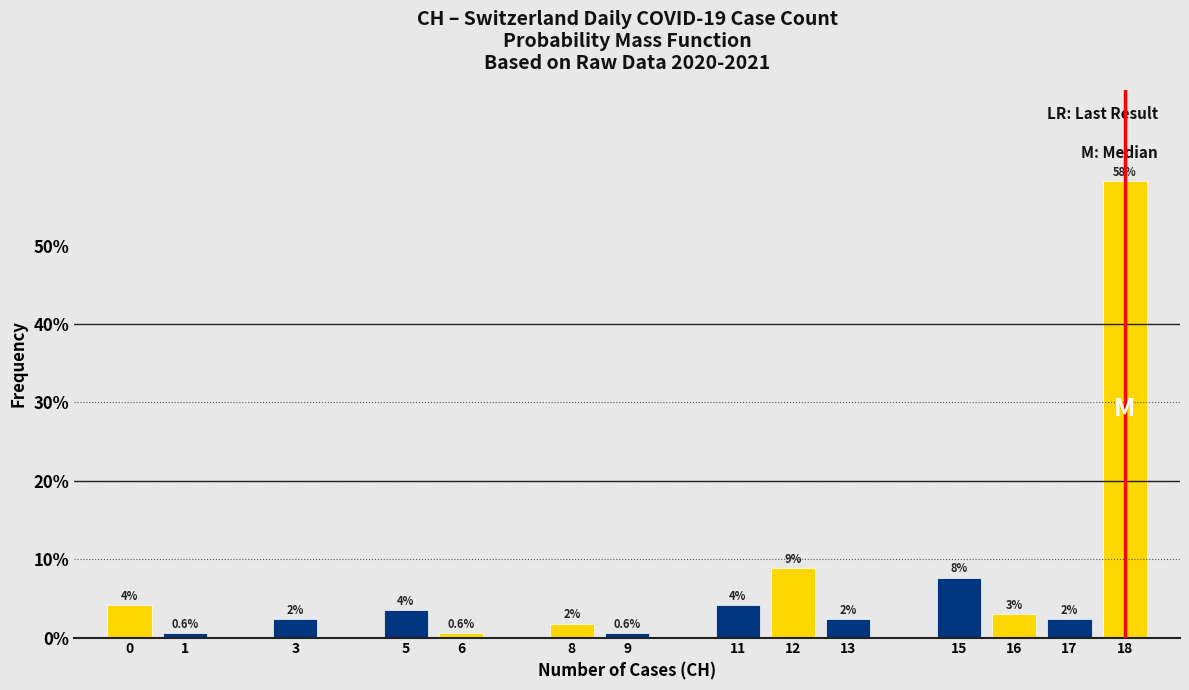

How many bars are there in total?

14